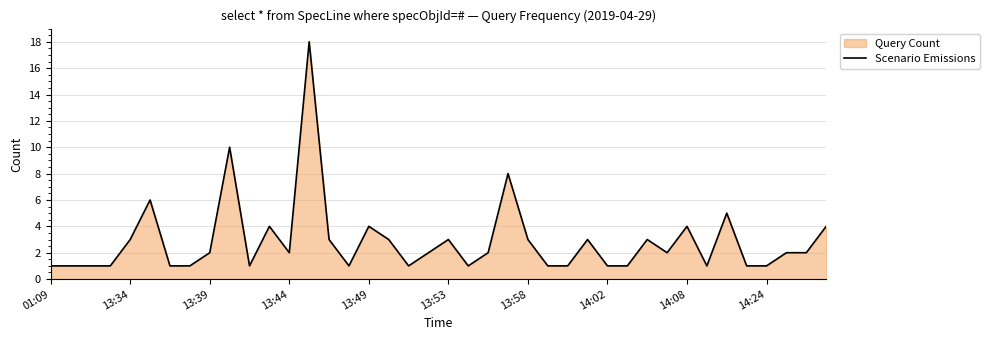

How many interior local valleys (lower than both neighbors) does the data have?

7